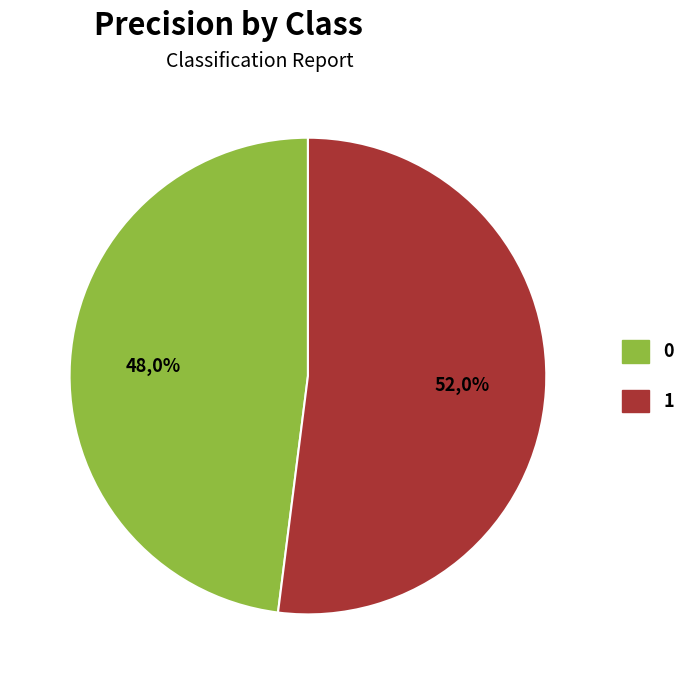

Is 0 the majority of the pie?

No